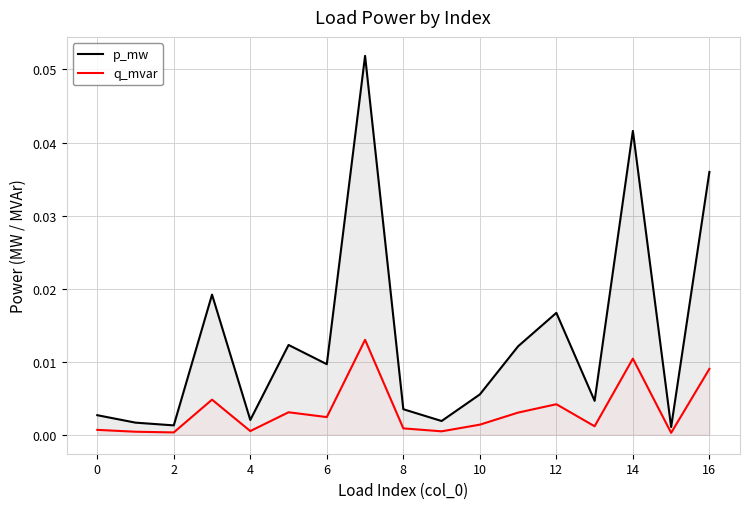

List the series in order of their peak value, lowest first.

q_mvar, p_mw